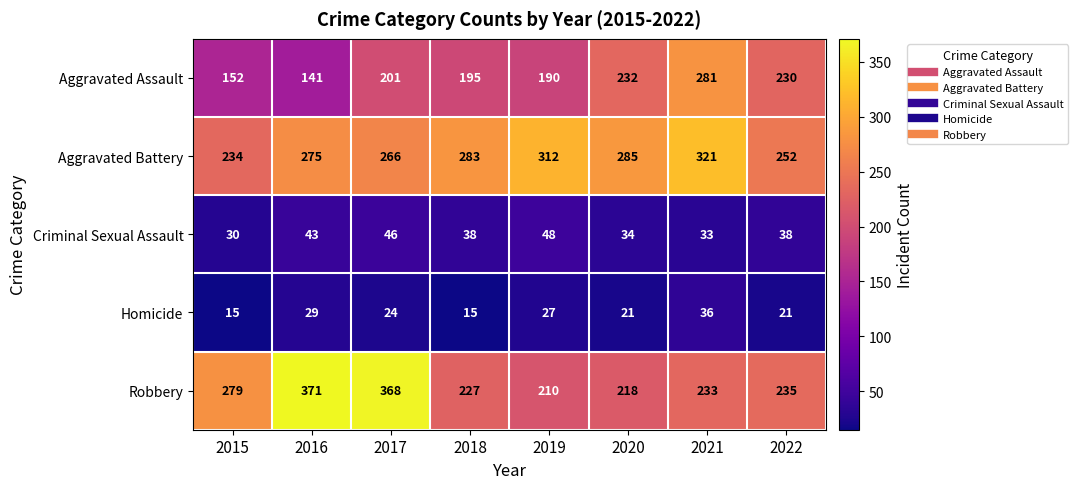

How many series are shown in this chart?

5